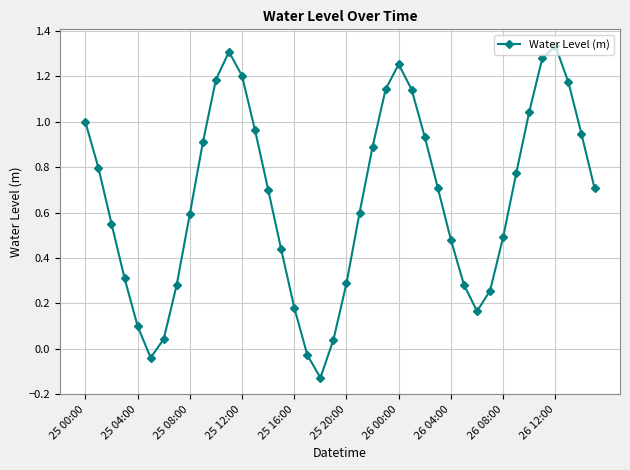

True or false: the data has more than 0 interior local peaks.

True